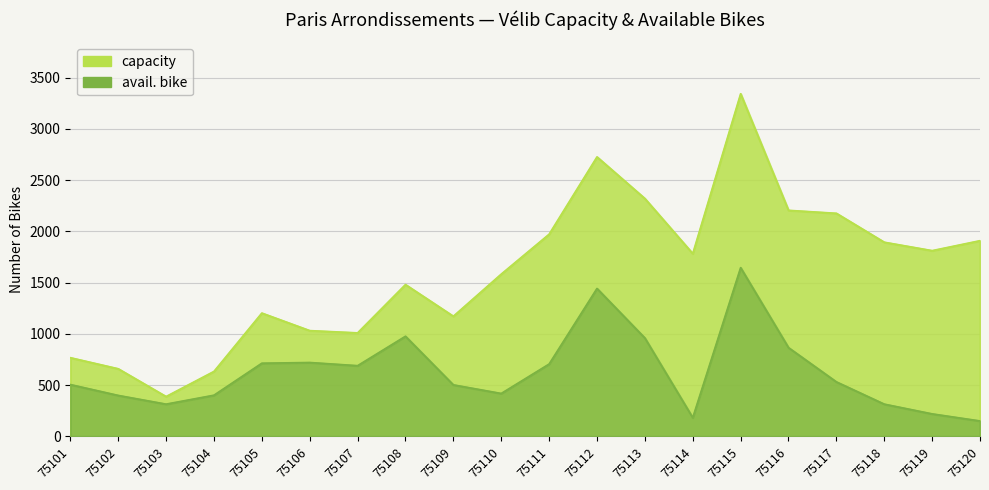

Reading right to left, list all the values displayed in this chart.

capacity: 75120=1909	75119=1812	75118=1894	75117=2176	75116=2205	75115=3342	75114=1783	75113=2320	75112=2726	75111=1972	75110=1583	75109=1172	75108=1481	75107=1010	75106=1032	75105=1203	75104=634	75103=389	75102=660	75101=768
avail. bike: 75120=151	75119=220	75118=315	75117=532	75116=866	75115=1646	75114=183	75113=960	75112=1443	75111=706	75110=419	75109=503	75108=977	75107=690	75106=721	75105=714	75104=402	75103=315	75102=400	75101=506